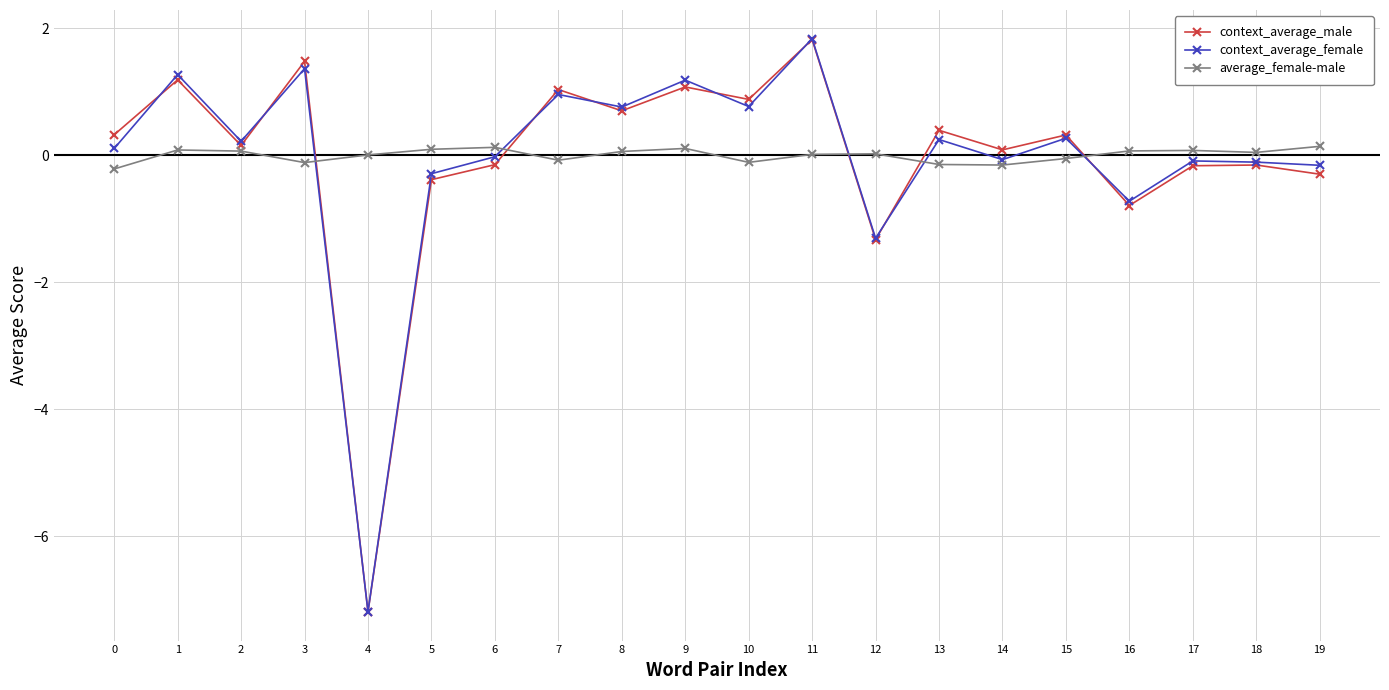

Where is the first local minimum for average_female-male?

3